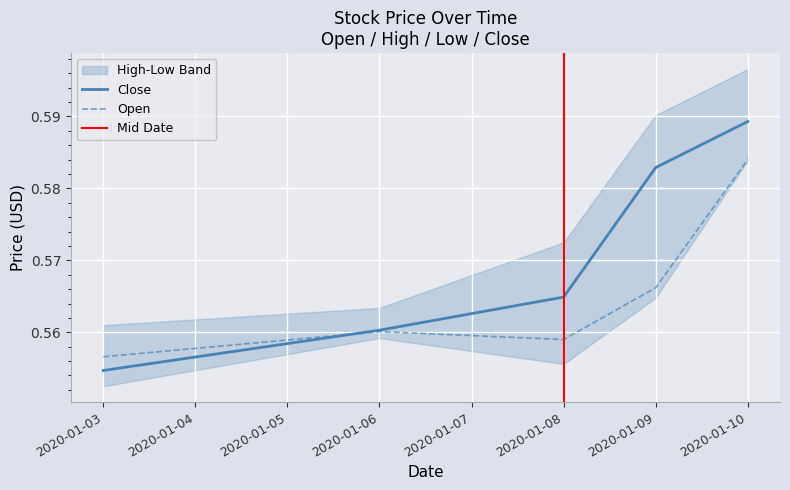

At which label does High reach its peak?

2020-01-10